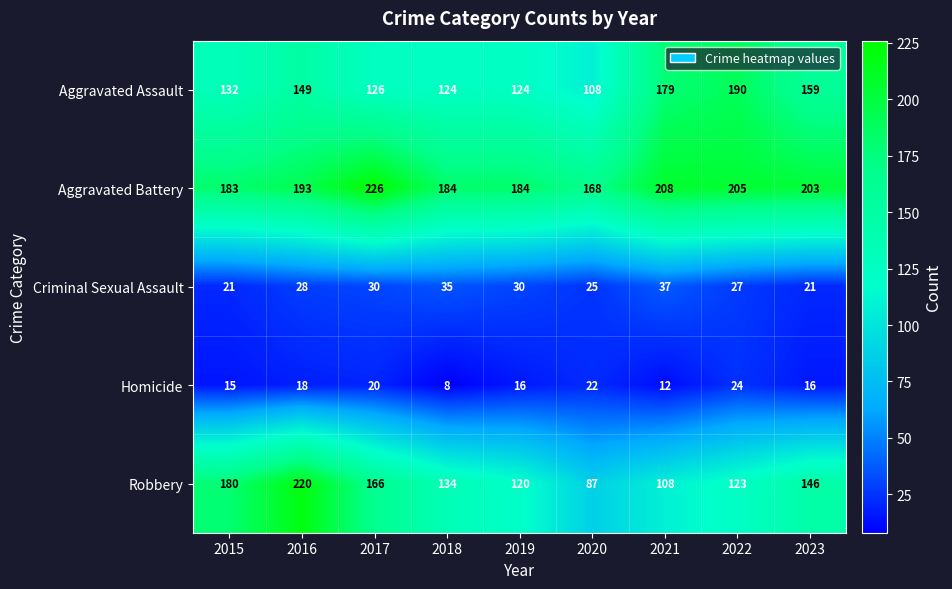

What is the approximate value of Criminal Sexual Assault at 2023?

21